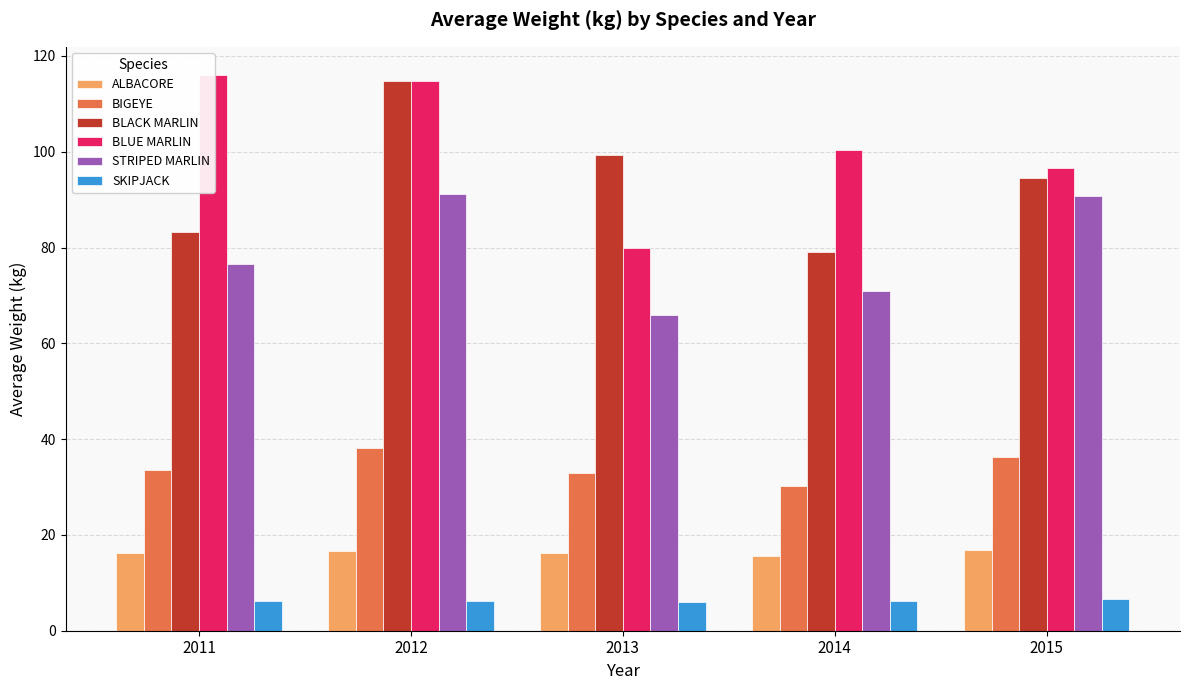

Which series has the largest total across all categories?

BLUE MARLIN